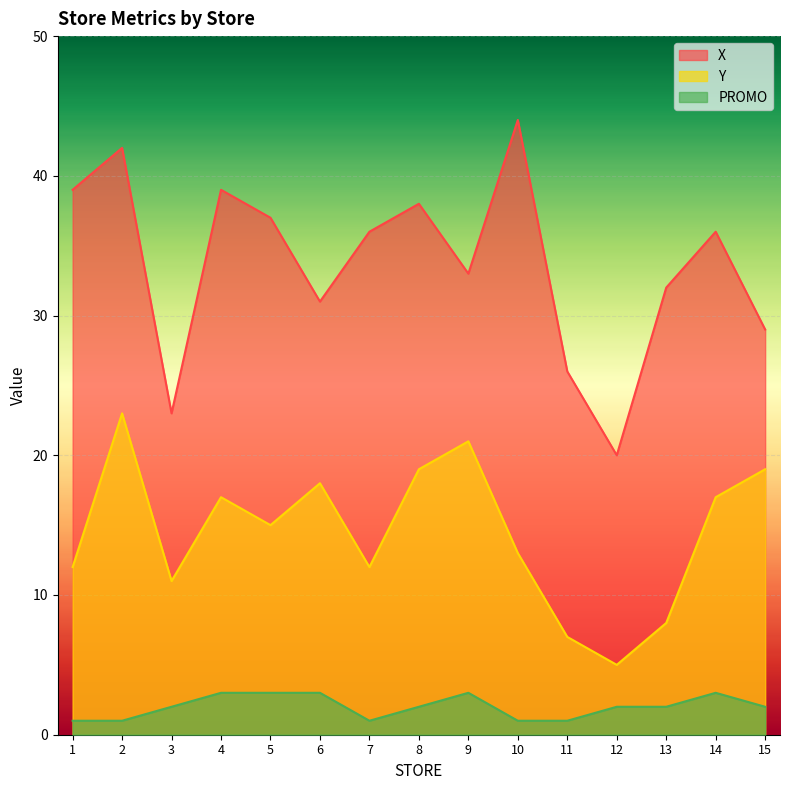

At which category does PROMO reach its first local peak?

9